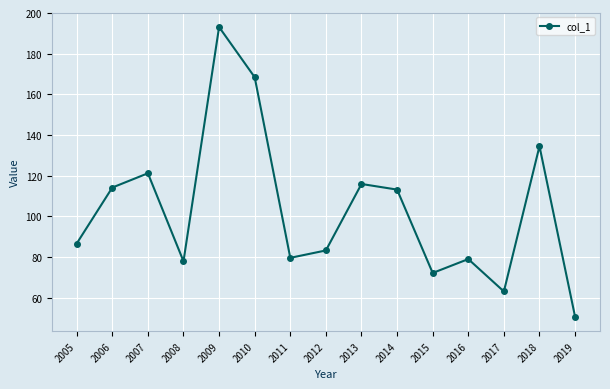

Read the value at 2006.

114.1